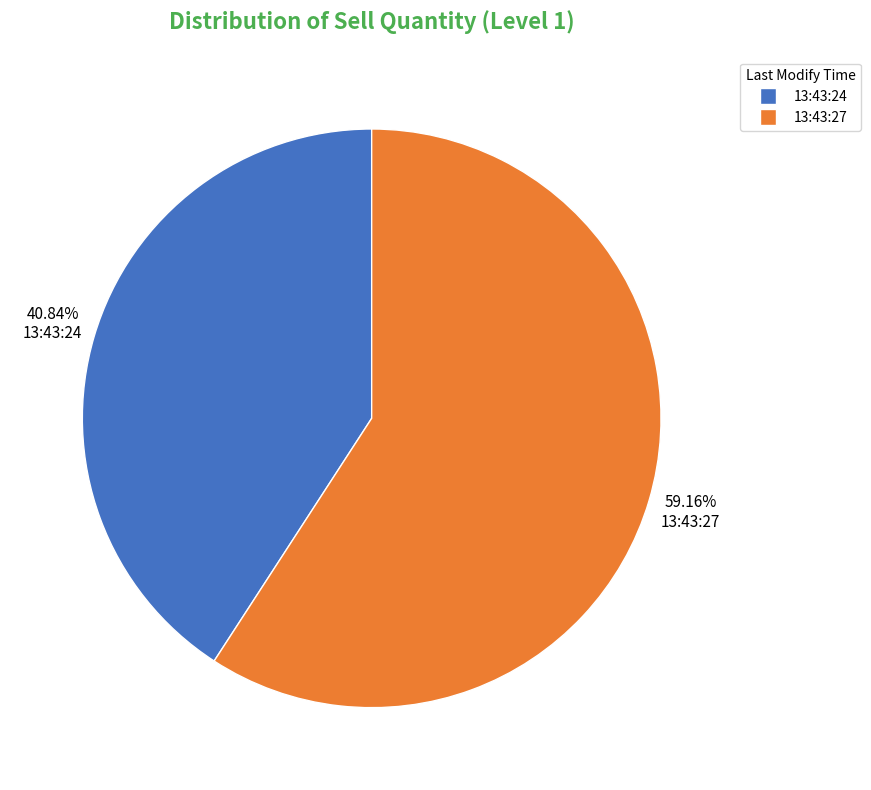

Approximately how many times larger is the value at 13:43:24 compared to 13:43:27?

0.7